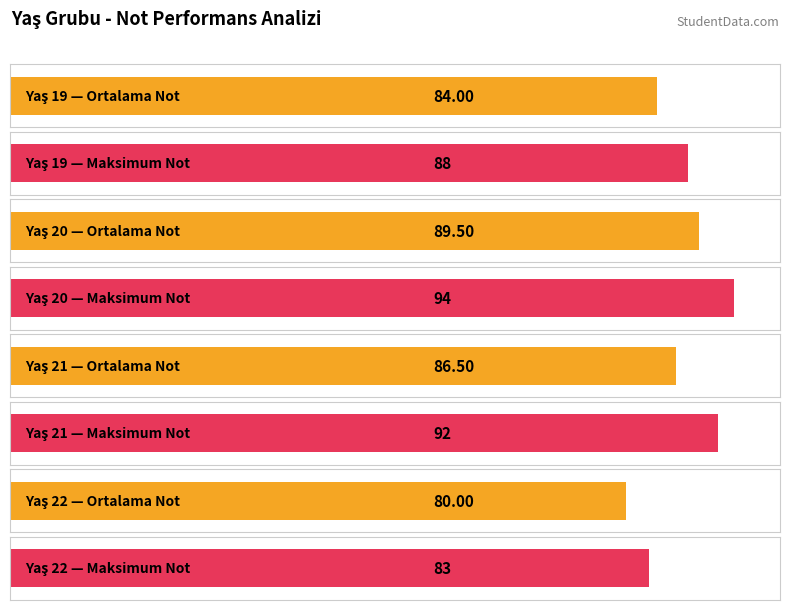

How many groups of bars are there?

4